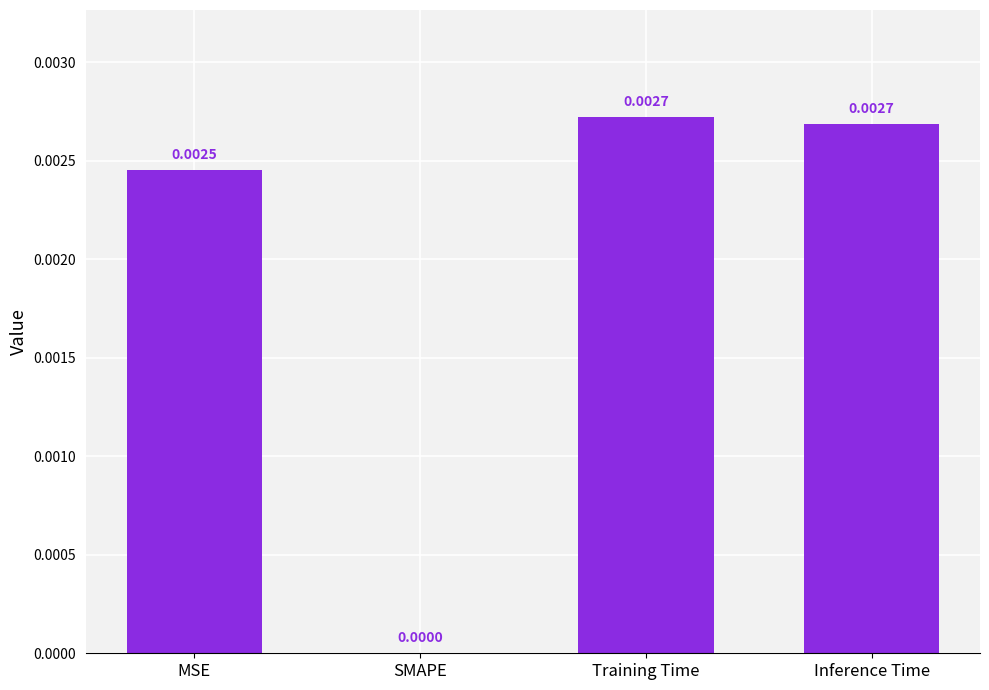

Between Training Time and SMAPE, which is larger?

Training Time